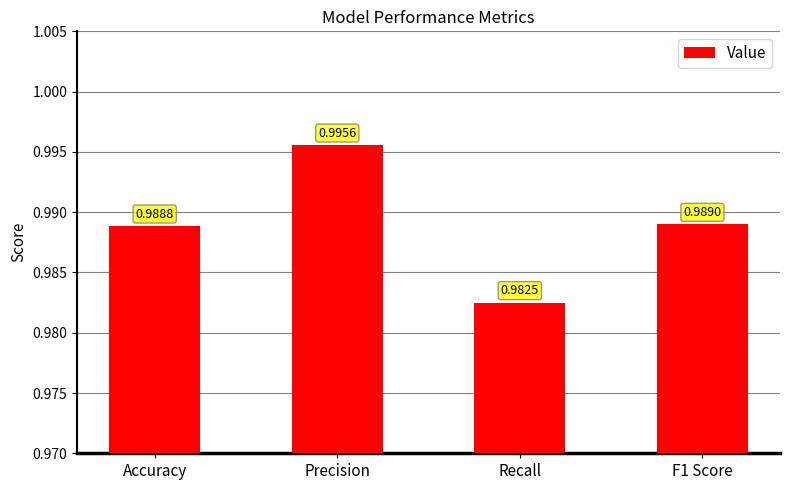

List the labels in order of value, largest first.

Precision, F1 Score, Accuracy, Recall